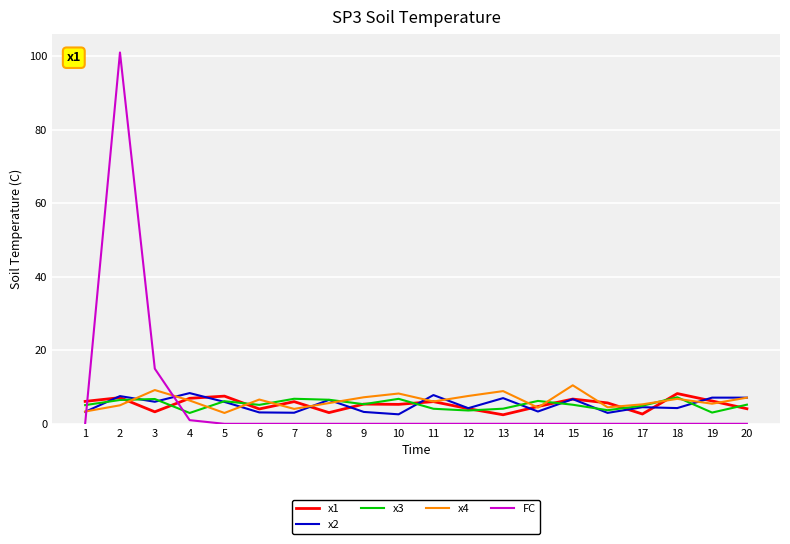

Which series ends up on top after the final intersection of x1 and x4?

x4